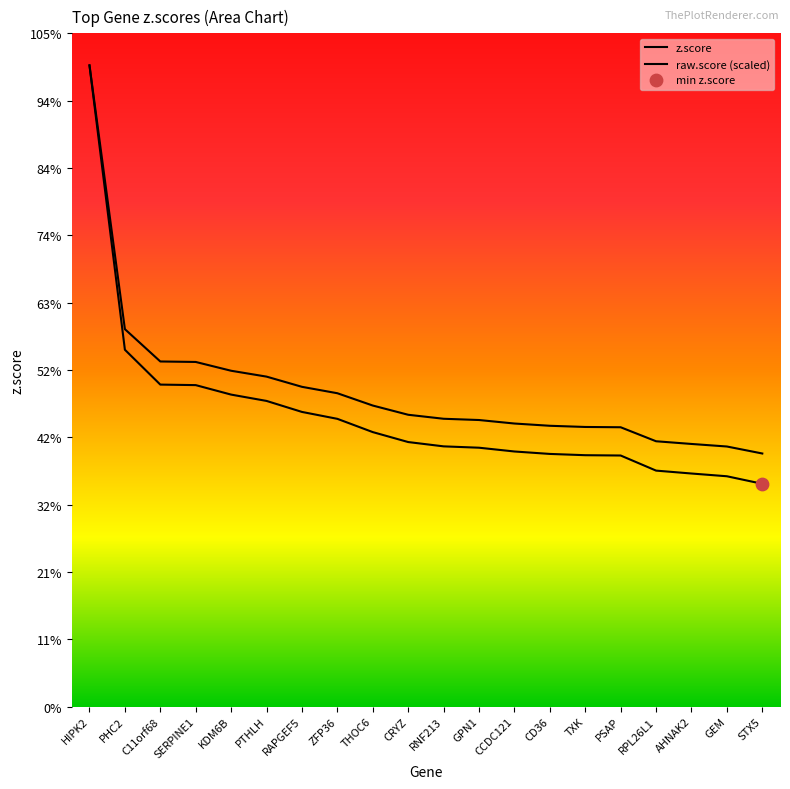

Which series contains the highest Y value?

z.score